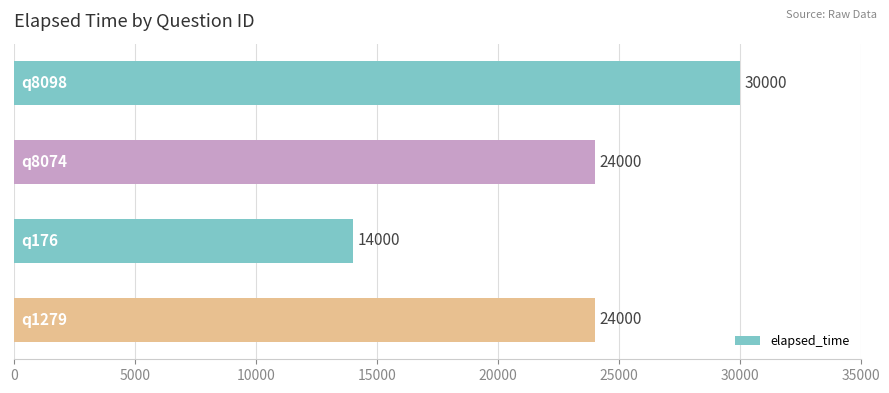

Reading bottom to top, list all the values displayed in this chart.

24000	14000	24000	30000